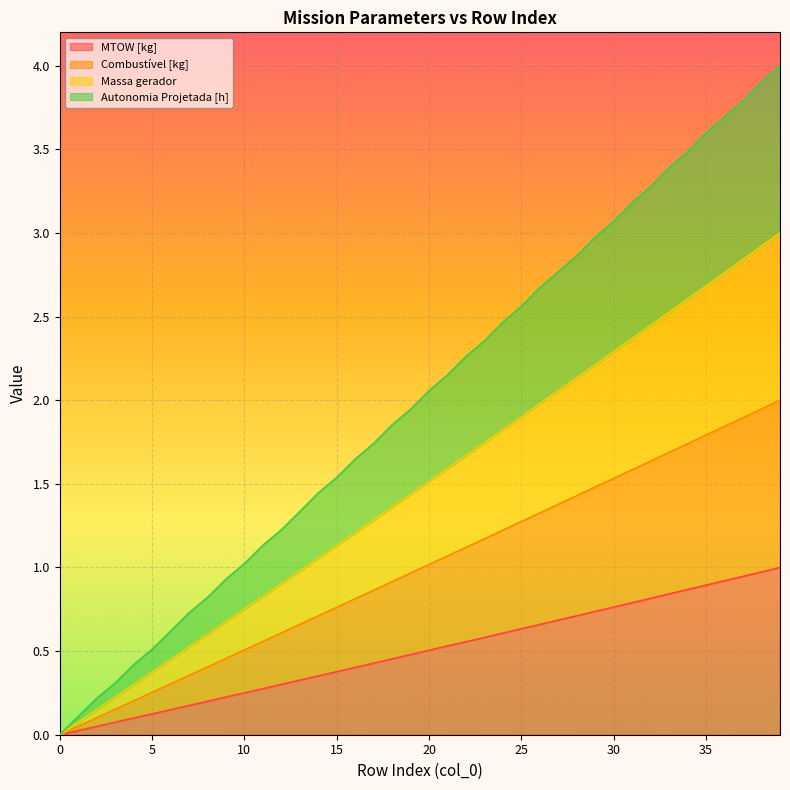

What is the value of the Massa gerador point at the 5th from the left?

0.3